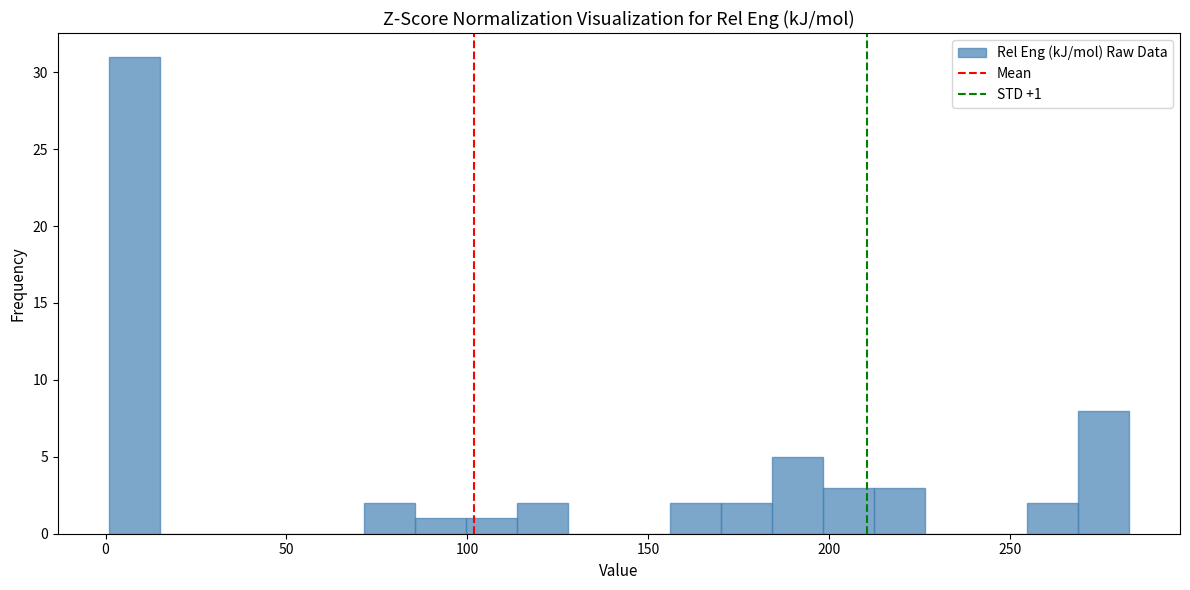

Around what value on the x-axis is the tallest bar? Give the approximate position of its centre, as read against the axis.

10